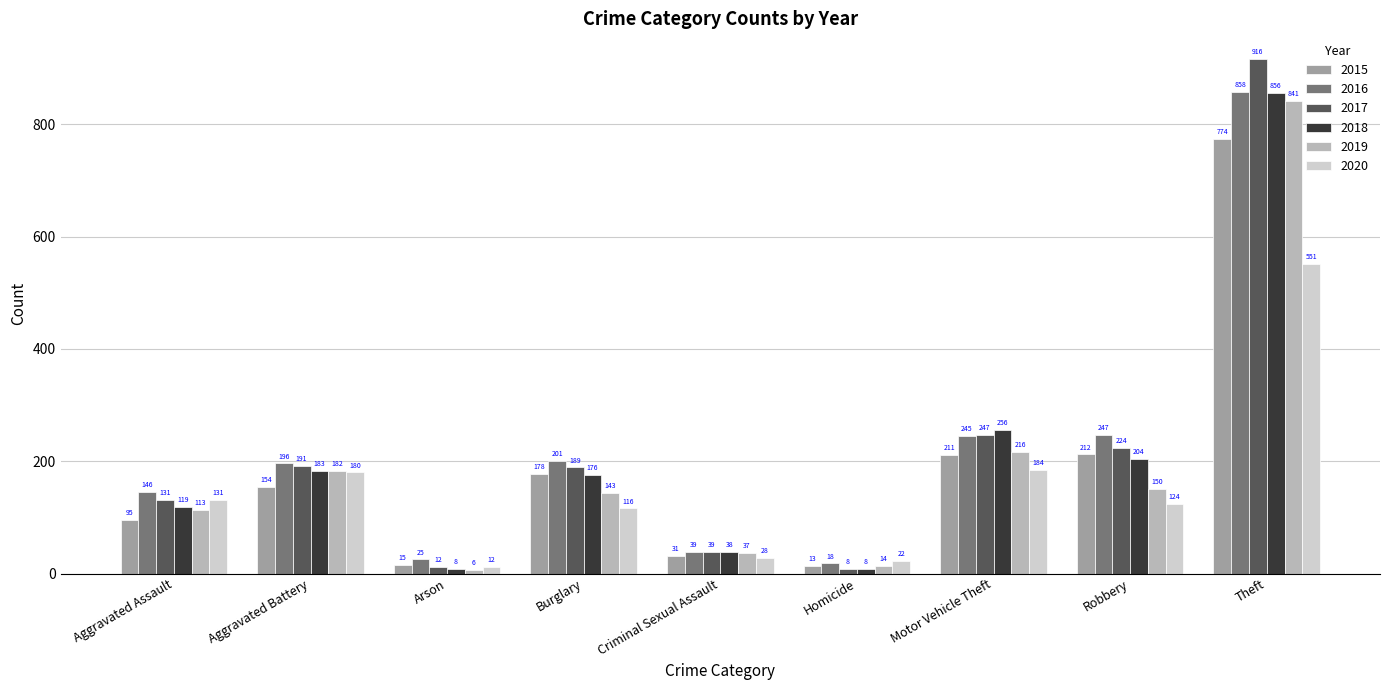

True or false: 2019 has a value of 245 at Robbery.

False